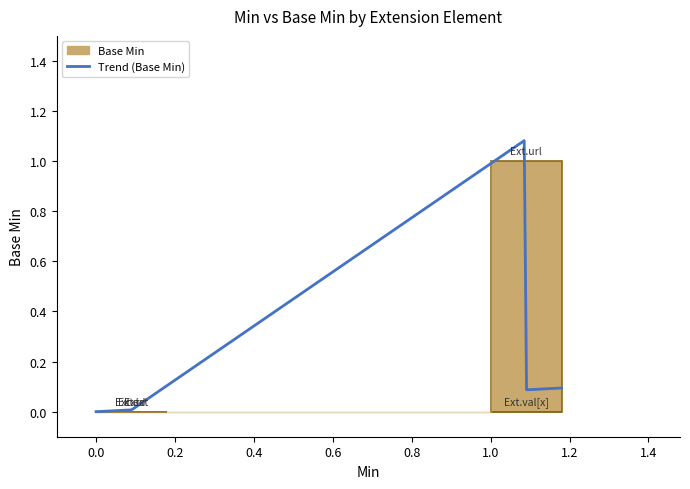

At which category does the chart reach its minimum across all series?

Extension